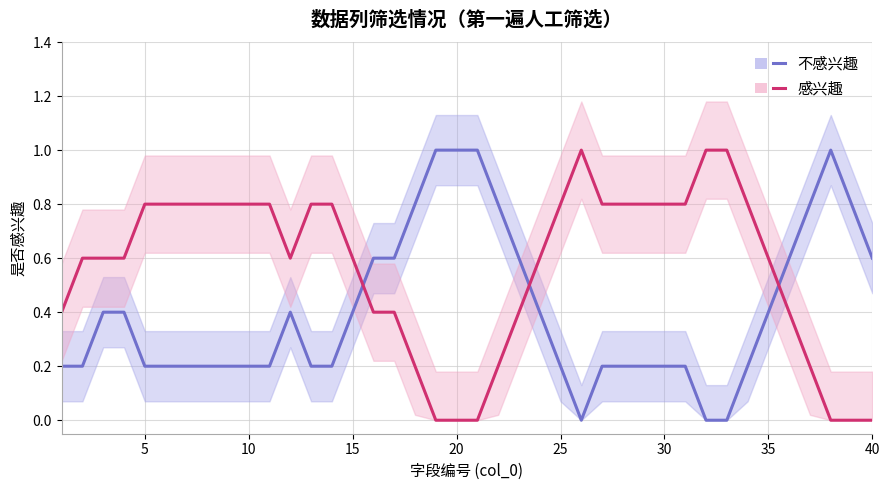

Is this an area chart (filled region under the line)?

No